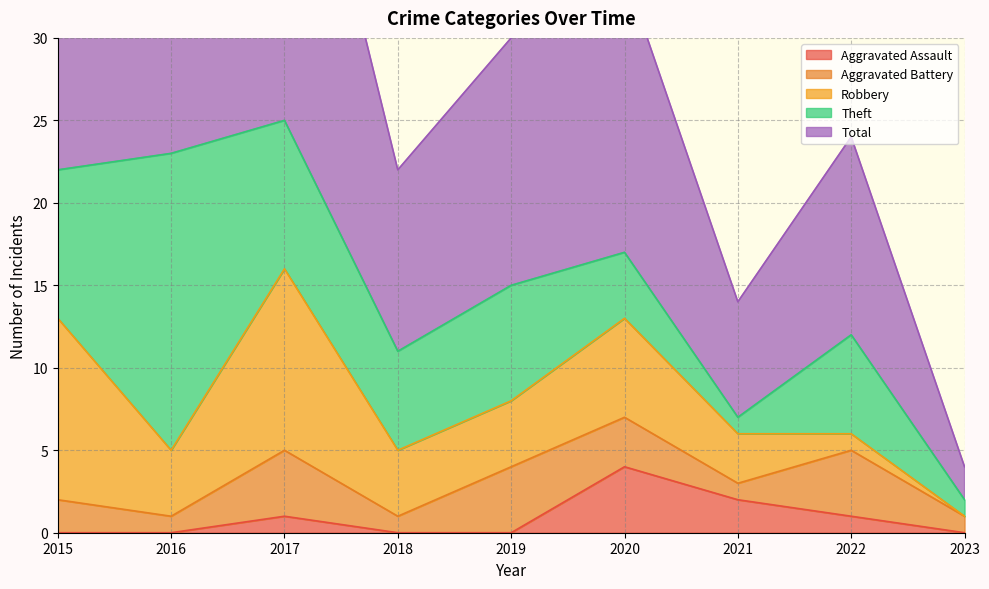

Reading left to right, transcribe all the data shown in this chart.

Aggravated Assault: 2015=0	2016=0	2017=1	2018=0	2019=0	2020=4	2021=2	2022=1	2023=0
Aggravated Battery: 2015=2	2016=1	2017=4	2018=1	2019=4	2020=3	2021=1	2022=4	2023=1
Robbery: 2015=11	2016=4	2017=11	2018=4	2019=4	2020=6	2021=3	2022=1	2023=0
Theft: 2015=9	2016=18	2017=9	2018=6	2019=7	2020=4	2021=1	2022=6	2023=1
Total: 2015=23	2016=23	2017=25	2018=11	2019=15	2020=17	2021=7	2022=12	2023=2